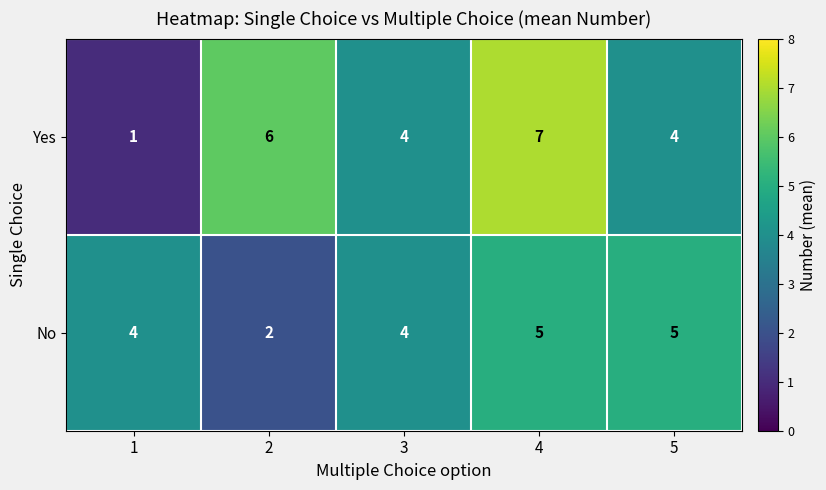

How many No values are between 4 and 5?

4